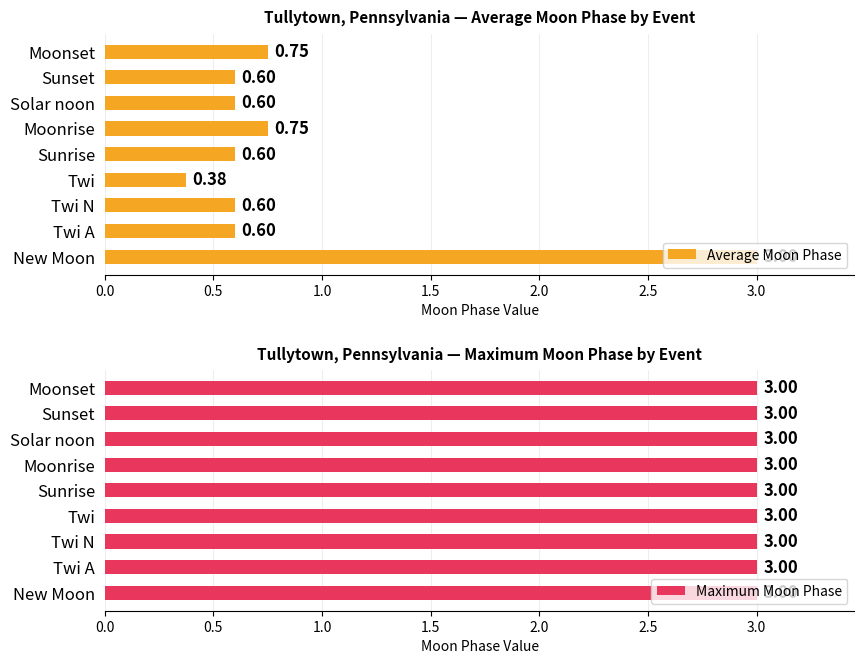

What is the difference between the maximum and minimum values in the Average Moon Phase series?

2.6